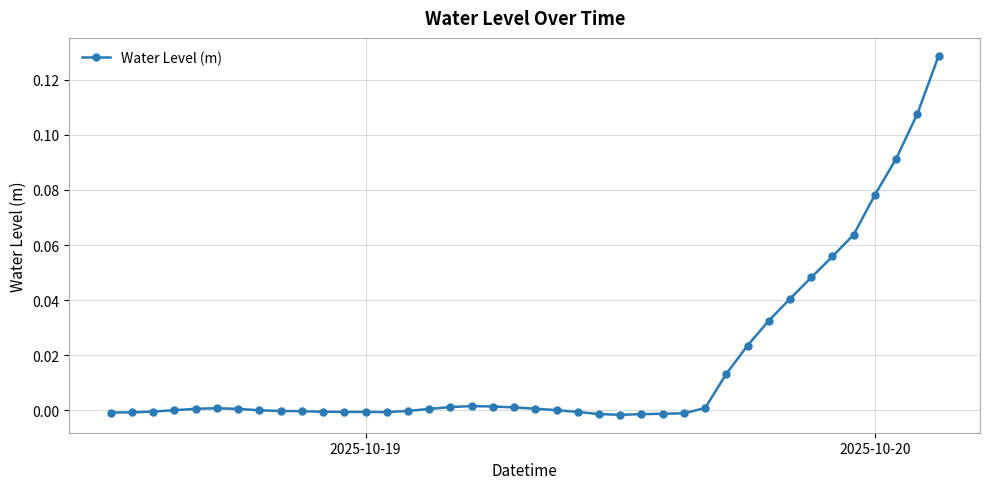

Count the number of data series in this chart.

1